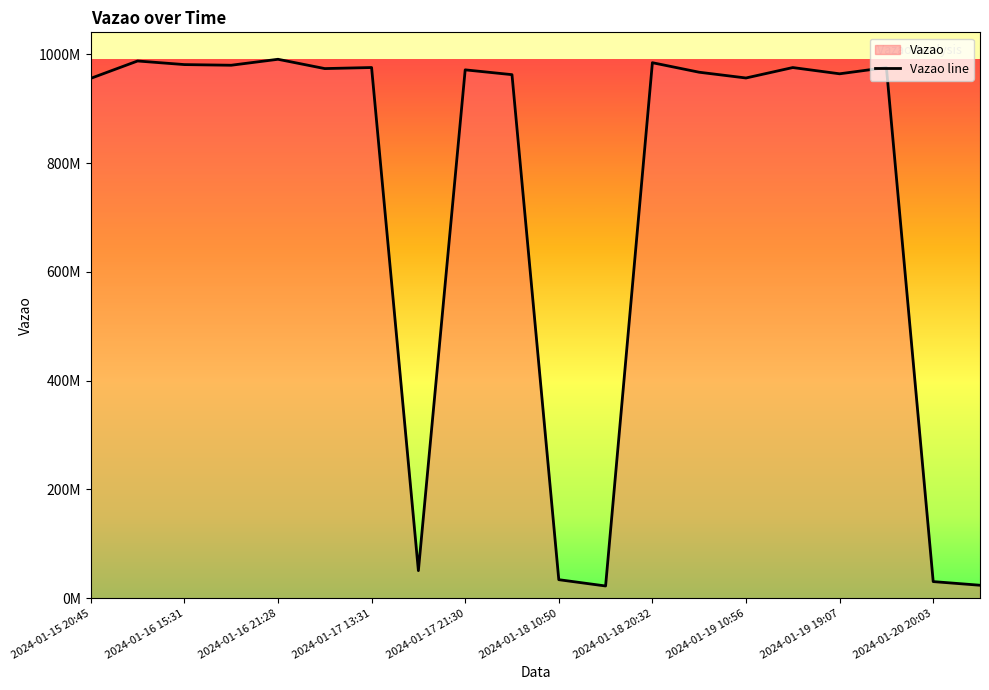

Is this an area chart (filled region under the line)?

No